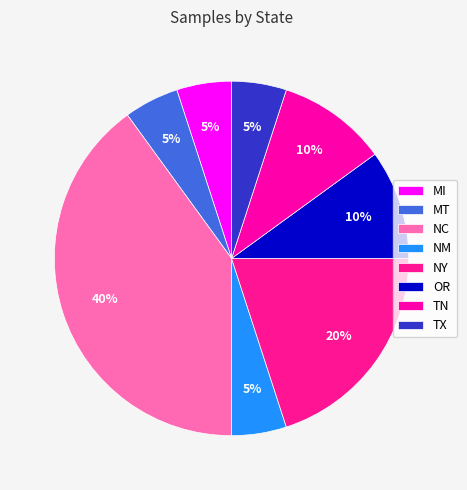

Is there a majority slice in this chart?

No